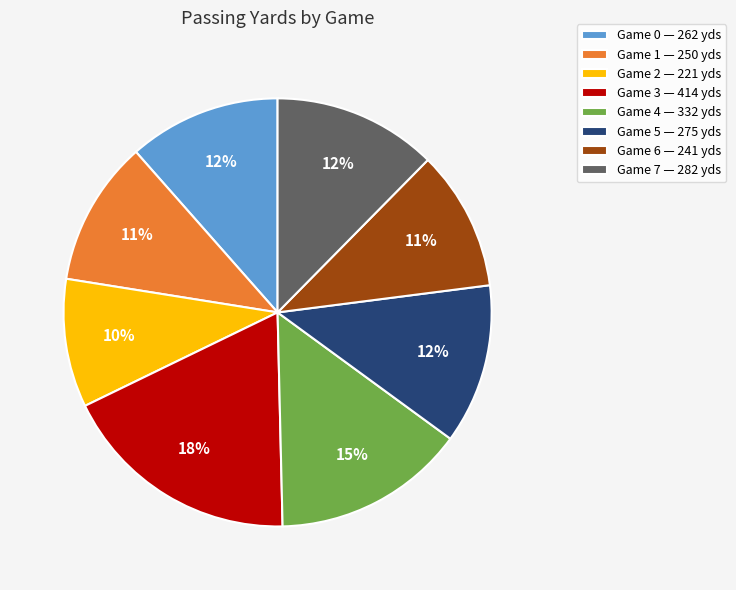

Do Game 0 — 262 yds and Game 7 — 282 yds together represent more than half of the pie?

No